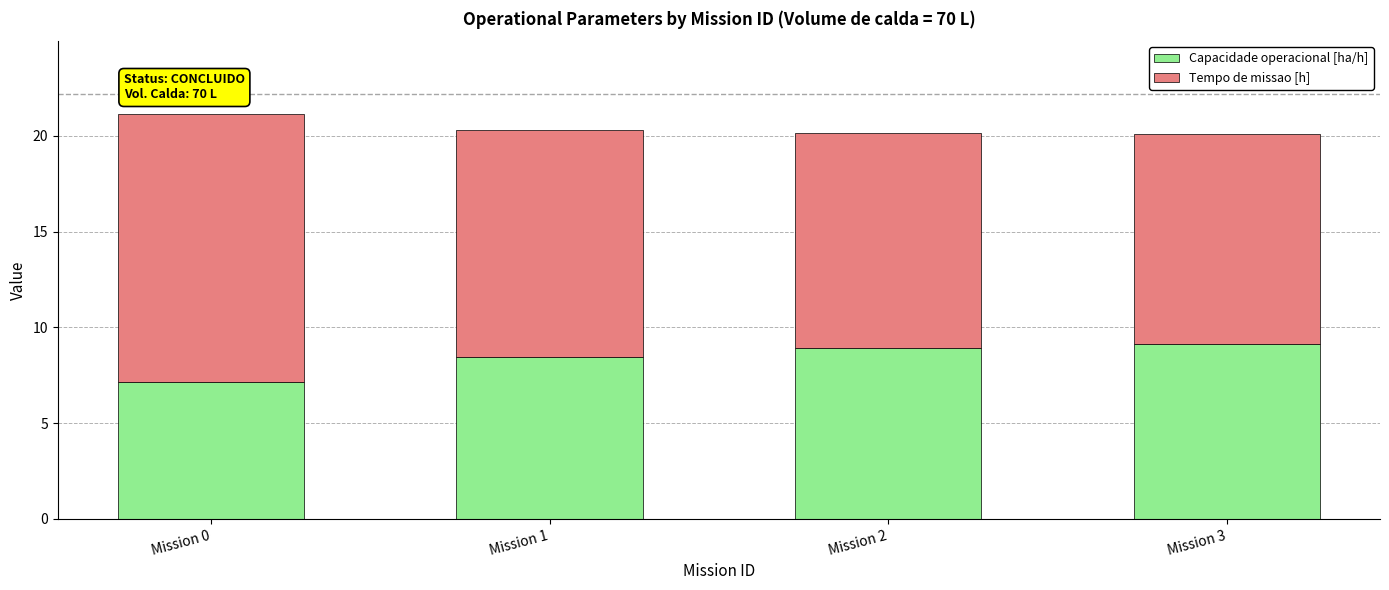

What is the approximate value of Capacidade operacional [ha/h] at Mission 2?

8.9